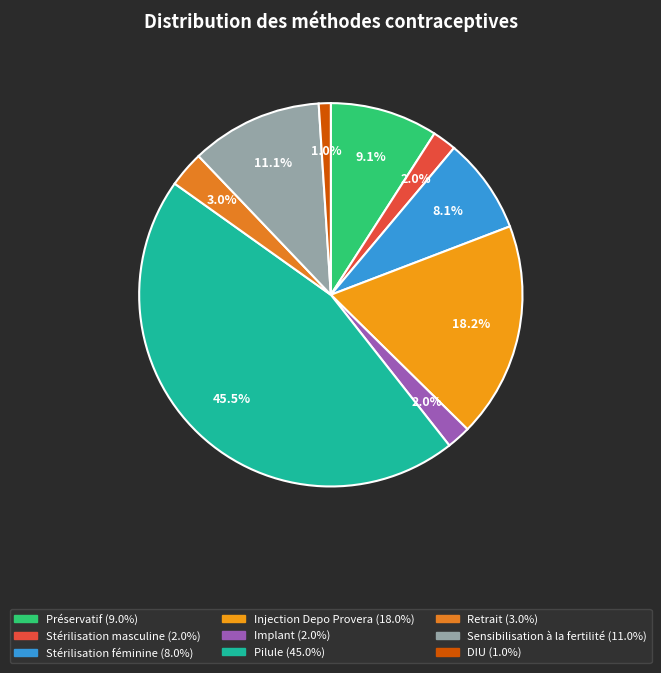

Count the number of slices in the pie.

9